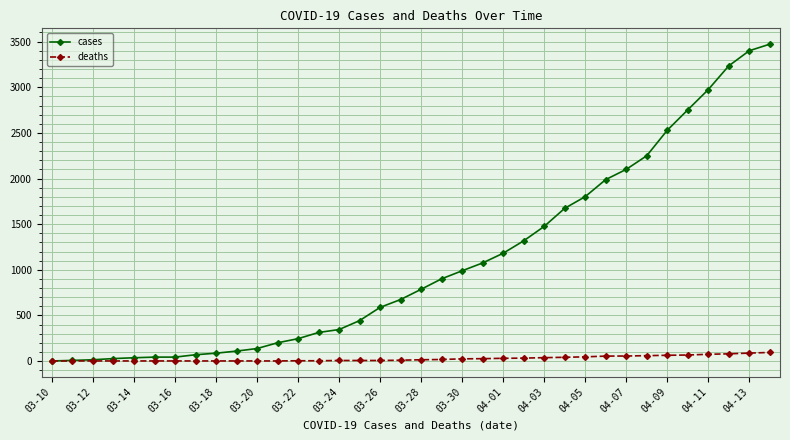

Which series has the largest total across all categories?

cases